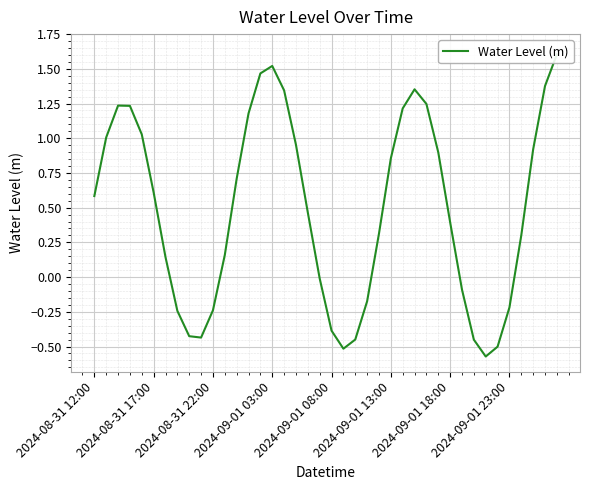

What is the sum of all values?

19.4